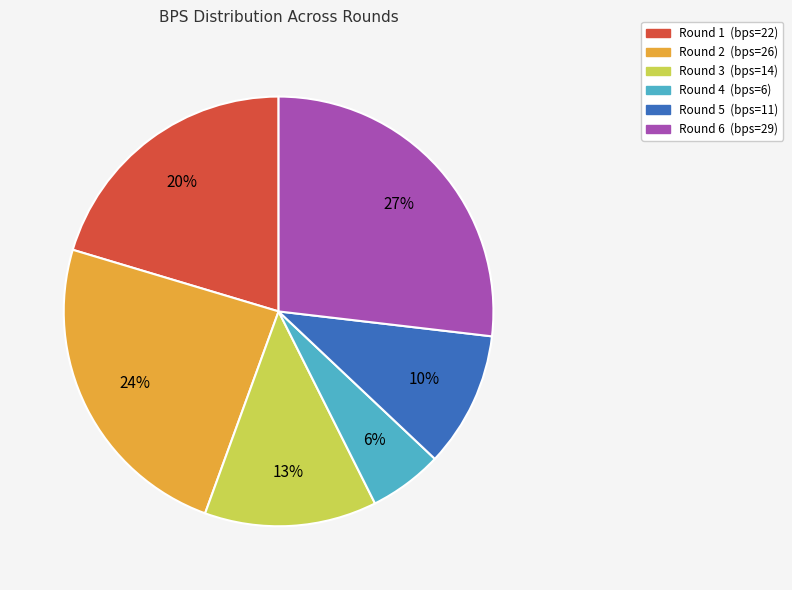

Is there a majority slice in this chart?

No